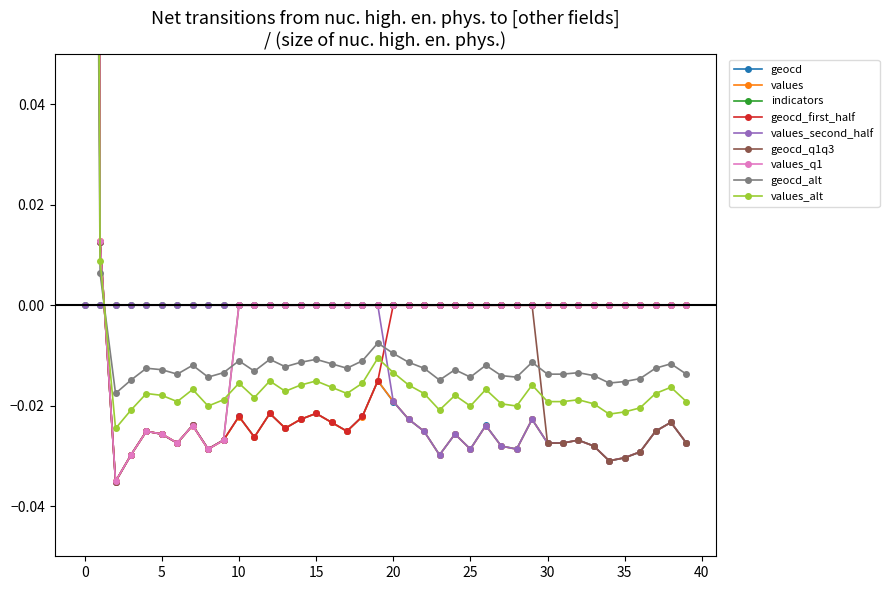

The indicators series shows 0.0 at 30. True or false?

True